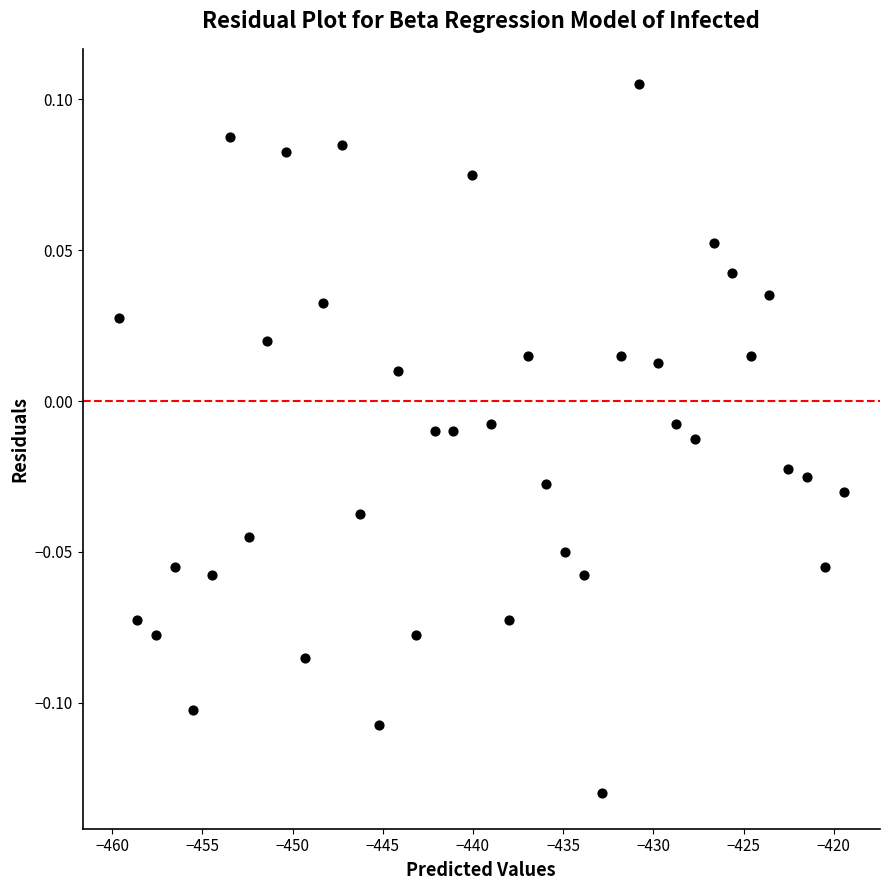

What is the range of X values (max minus min)?

40.2